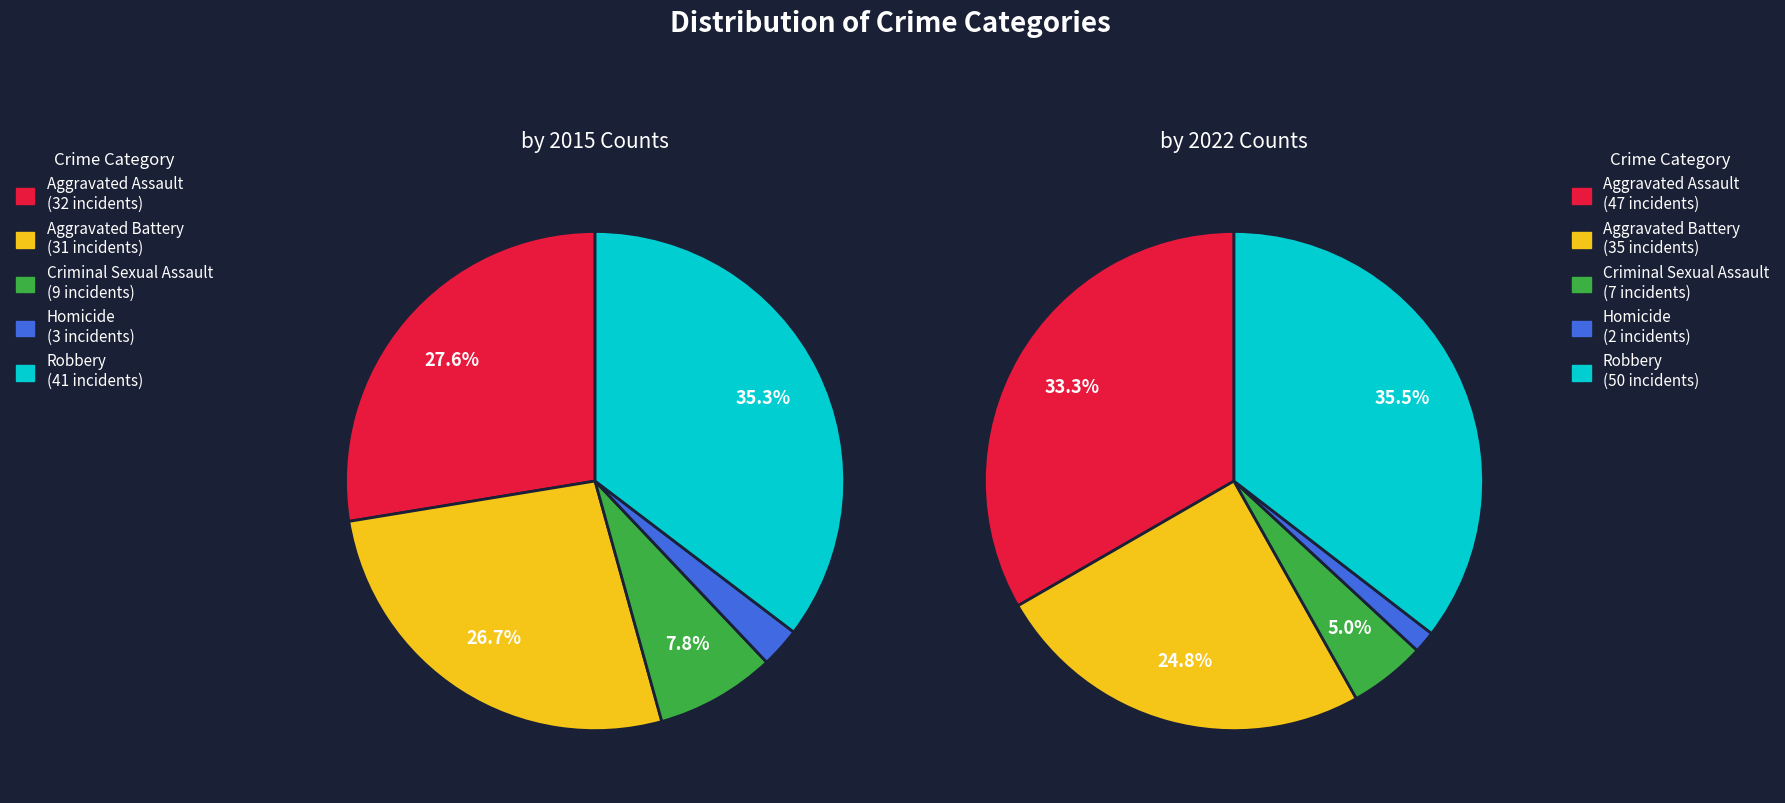

Count the number of slices in the pie.

5